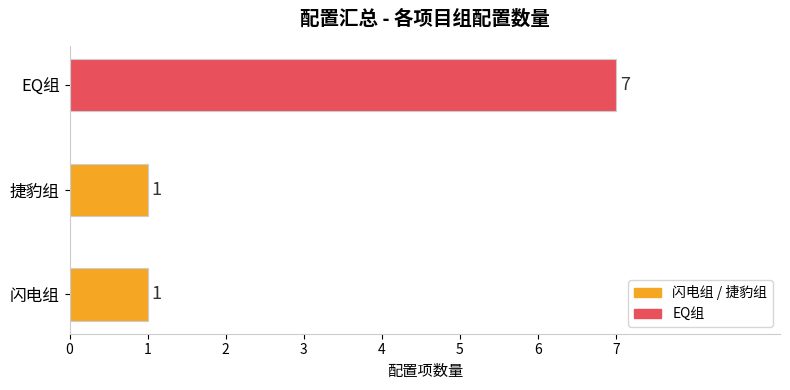

What is the maximum value shown in the chart?

7